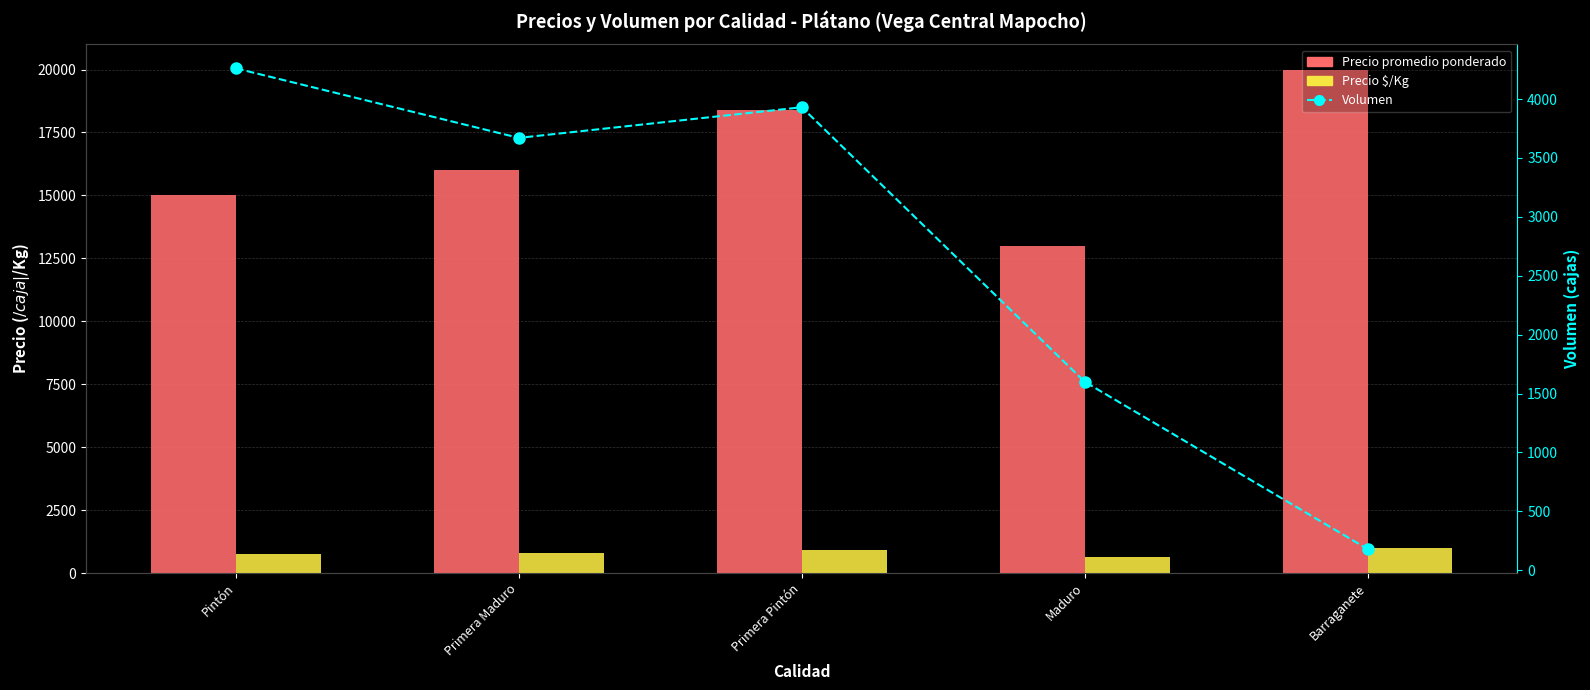

Is it true that Precio $/Kg equals 750 at Pintón?

True